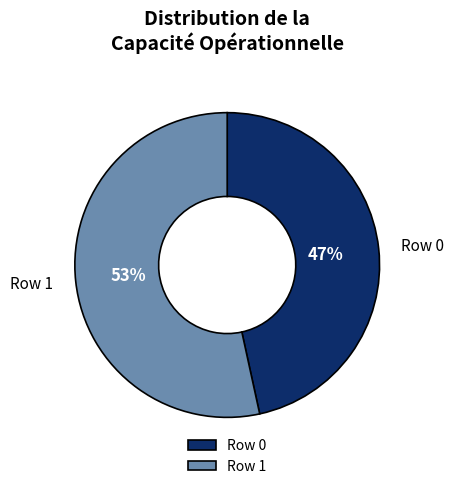

Which slice is the largest?

Row 1